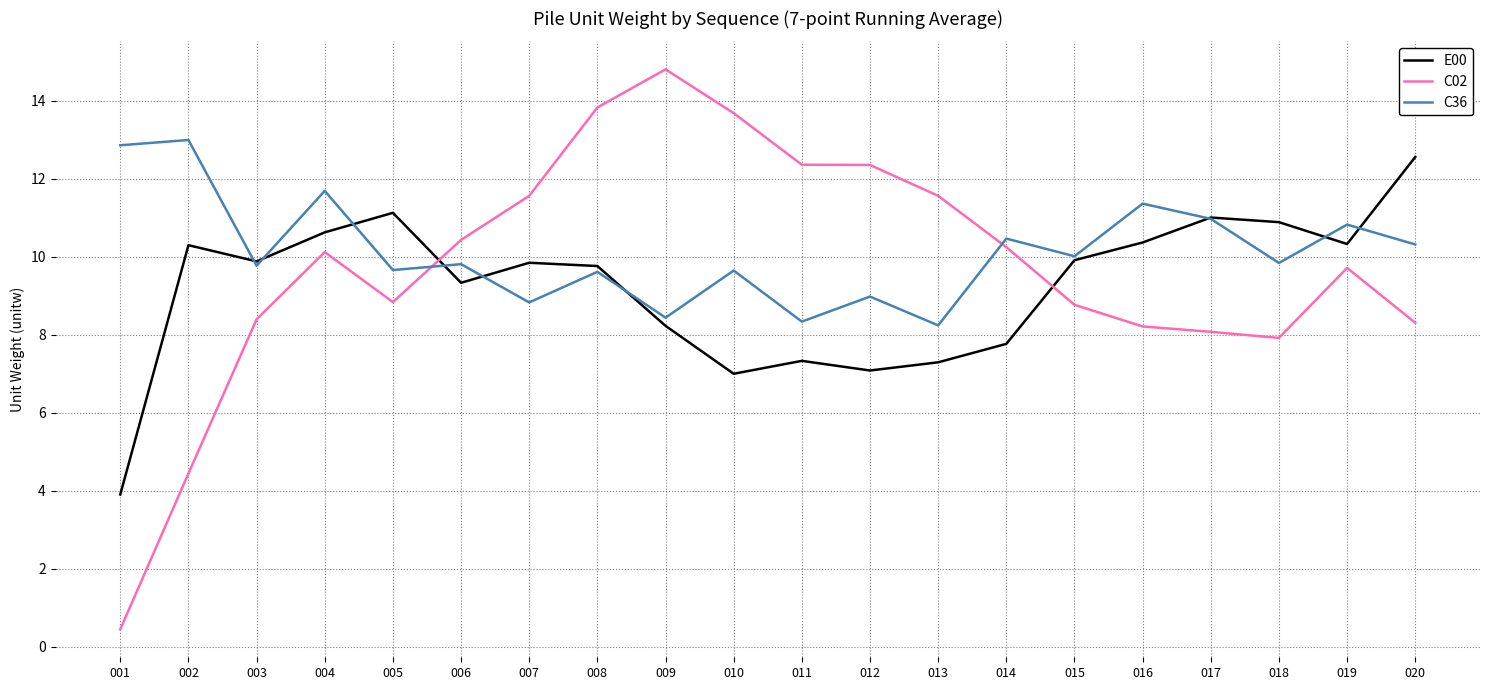

What is the difference between the highest and lowest values at 012?

5.3